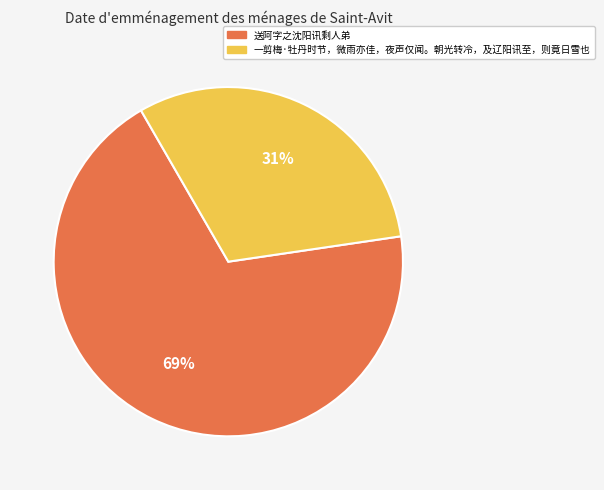

Combined, do 一剪梅·牡丹时节，微雨亦佳，夜声仅闻。朝光转冷，及辽阳讯至，则竟日雪也 and 送阿字之沈阳讯剩人弟 account for over 50%?

Yes